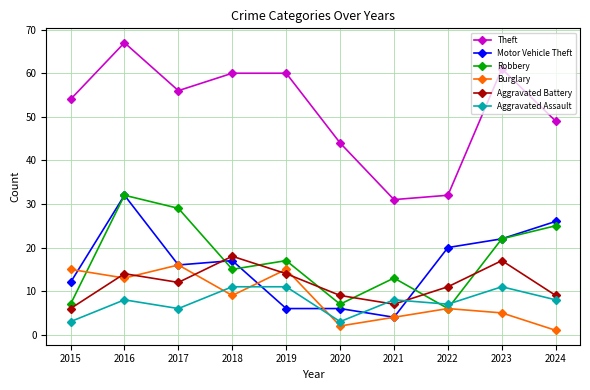

Between 2017 and 2018, which series saw the biggest shift?

Robbery